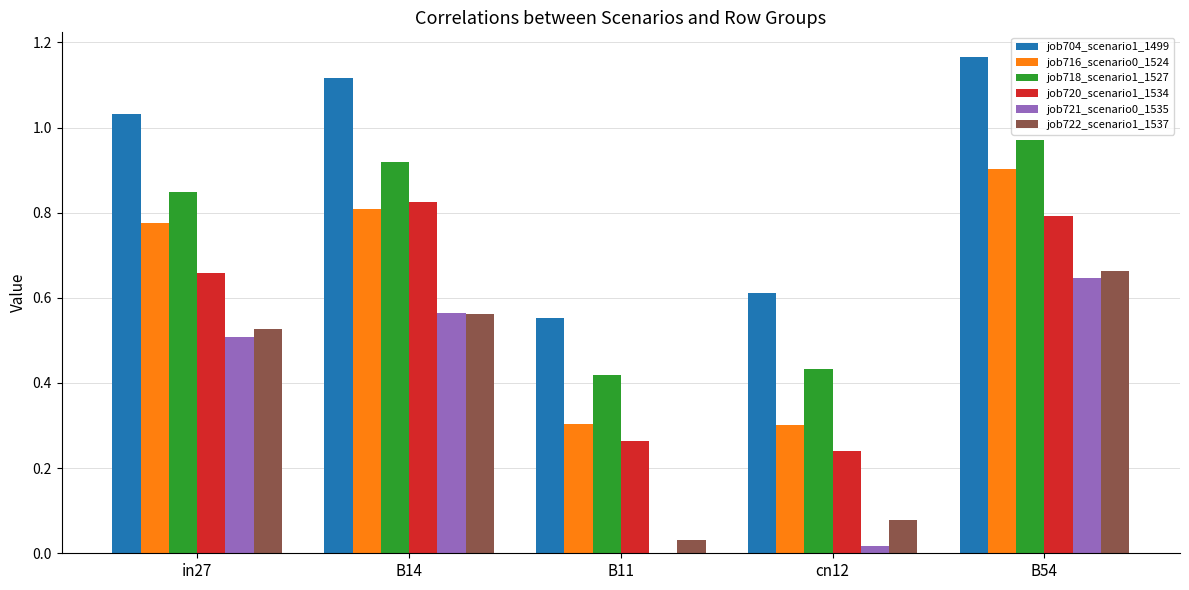

Where is job704_scenario1_1499 nearest to the value 0?

B11